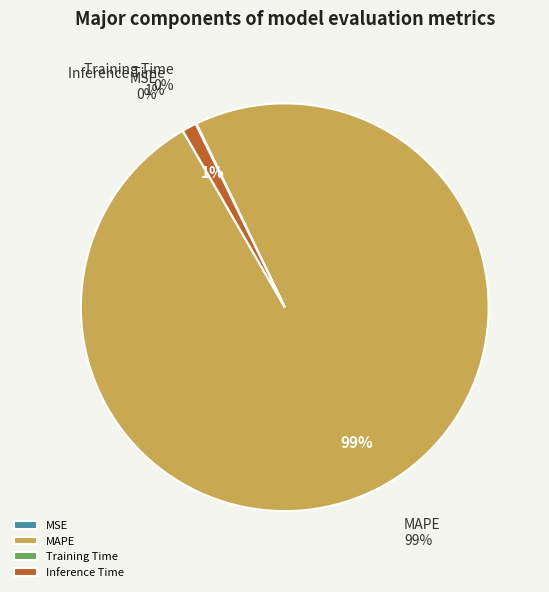

Is the sum of Inference Time and Training Time greater than half?

No